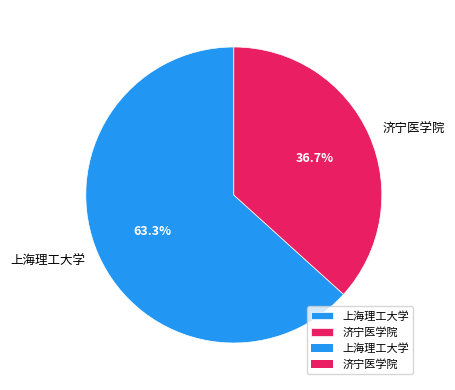

Is it true that 上海理工大学 is 72% of the pie?

False